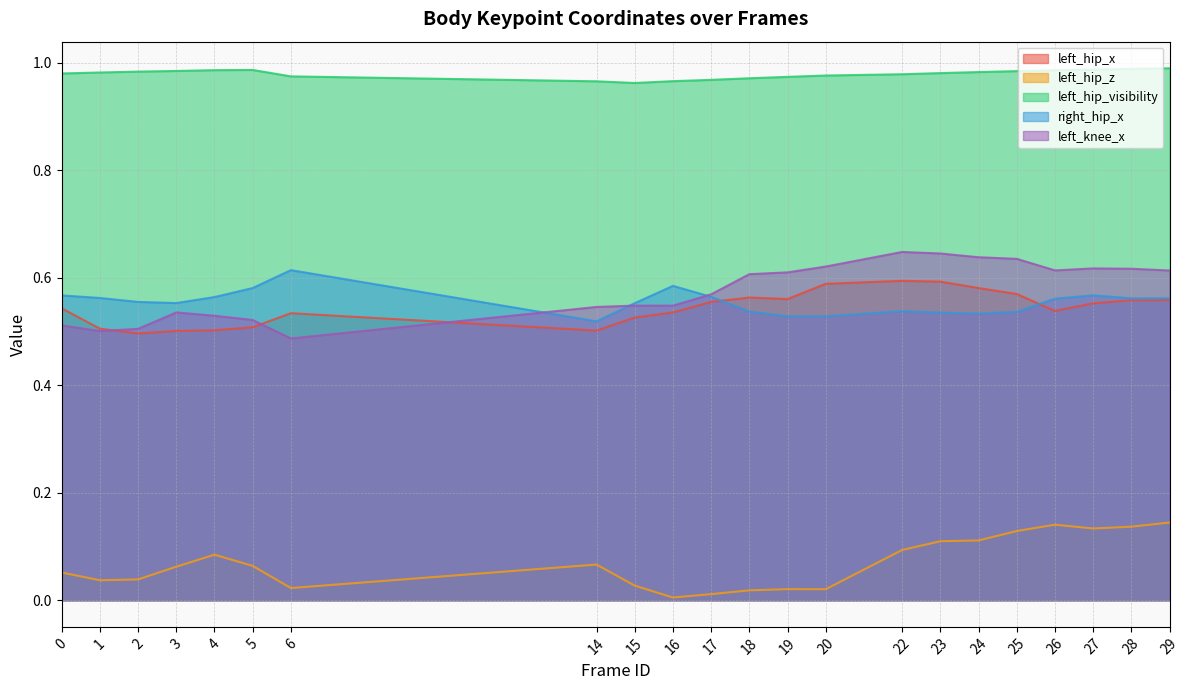

What is the value of the left_hip_x point at the 4th from the left?

0.5